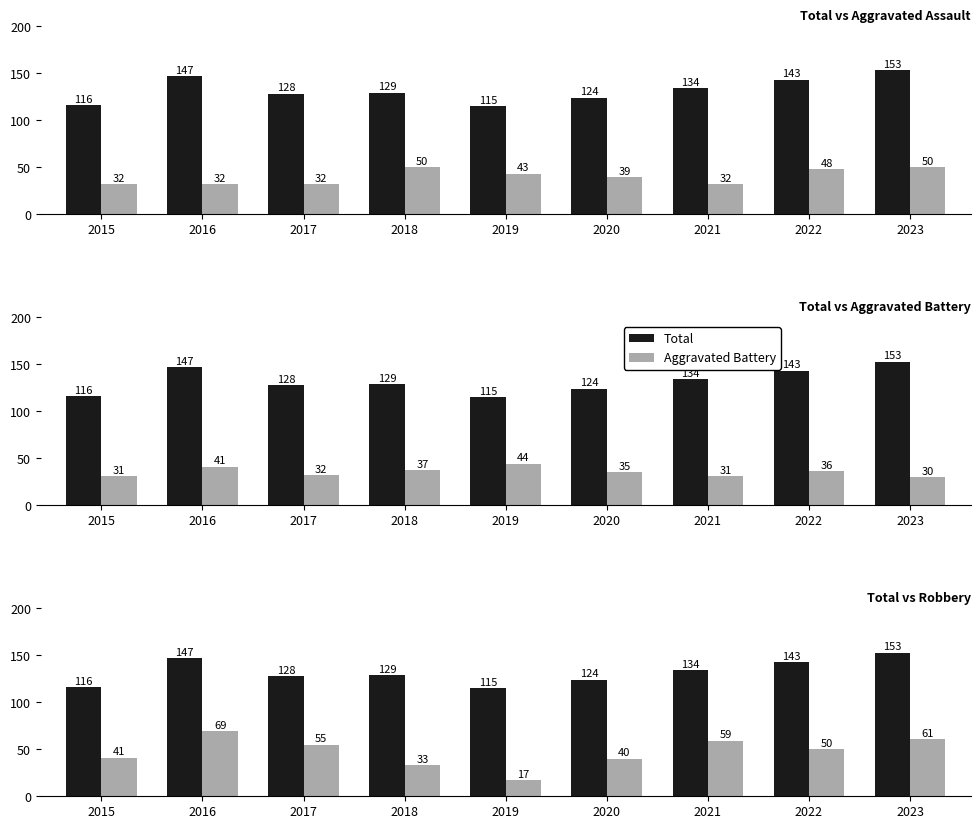

Where does the Aggravated Assault series first go above 39?

2018